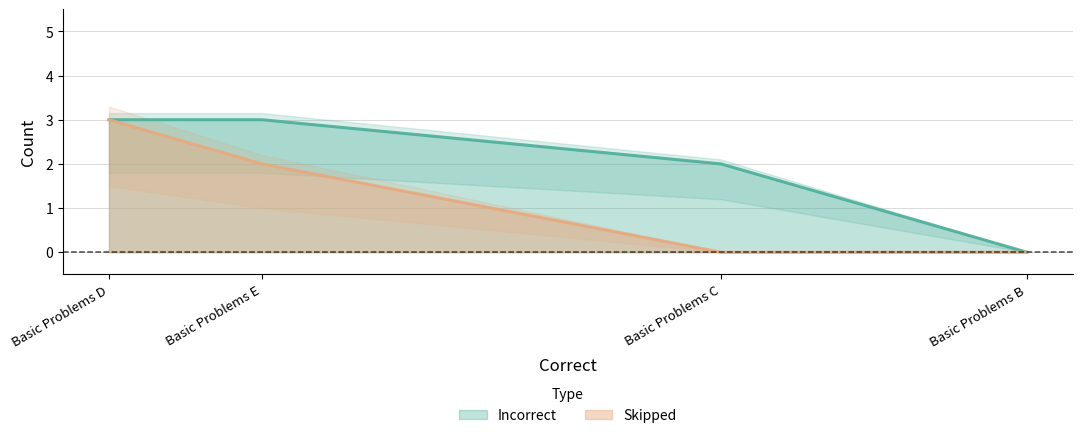

At which category does the chart reach its peak across all series?

Basic Problems D